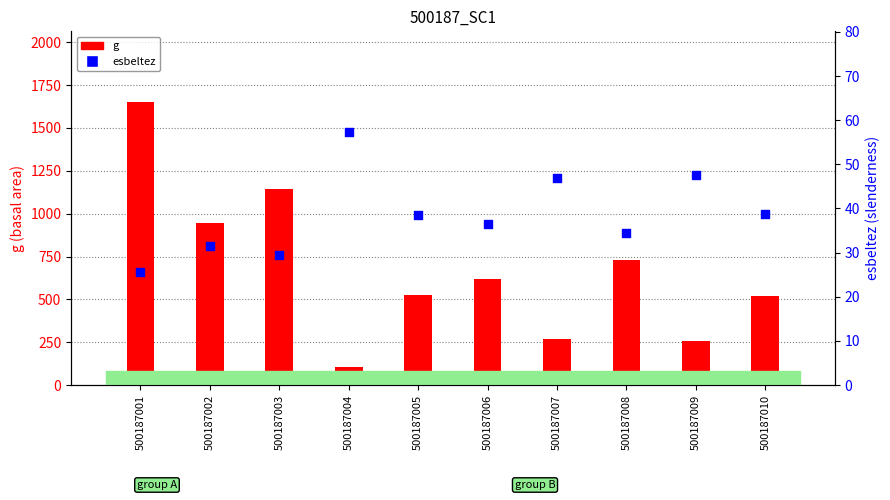

Which series reaches the minimum Y coordinate?

esbeltez